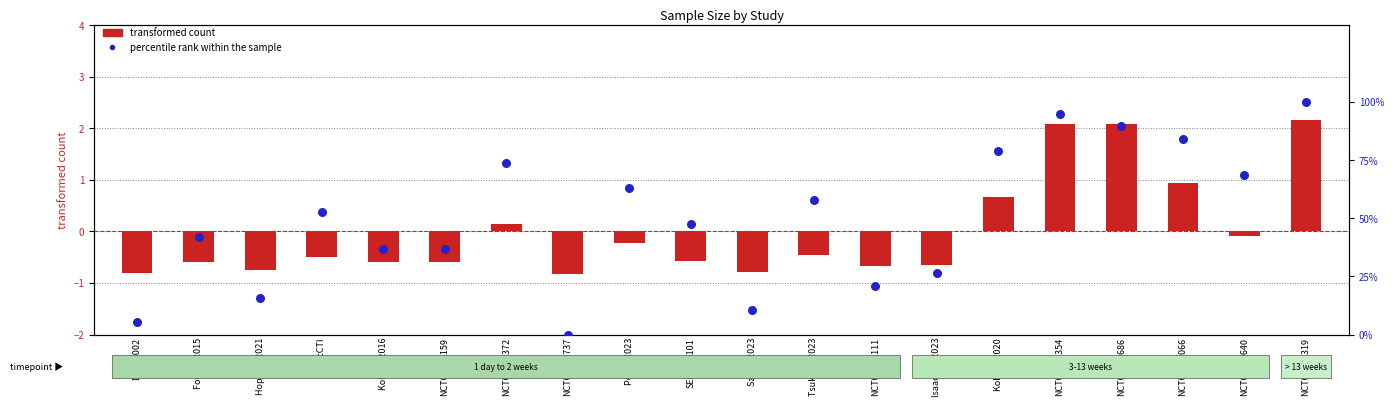

At which category is the sum across all series the highest?

NCT04115319